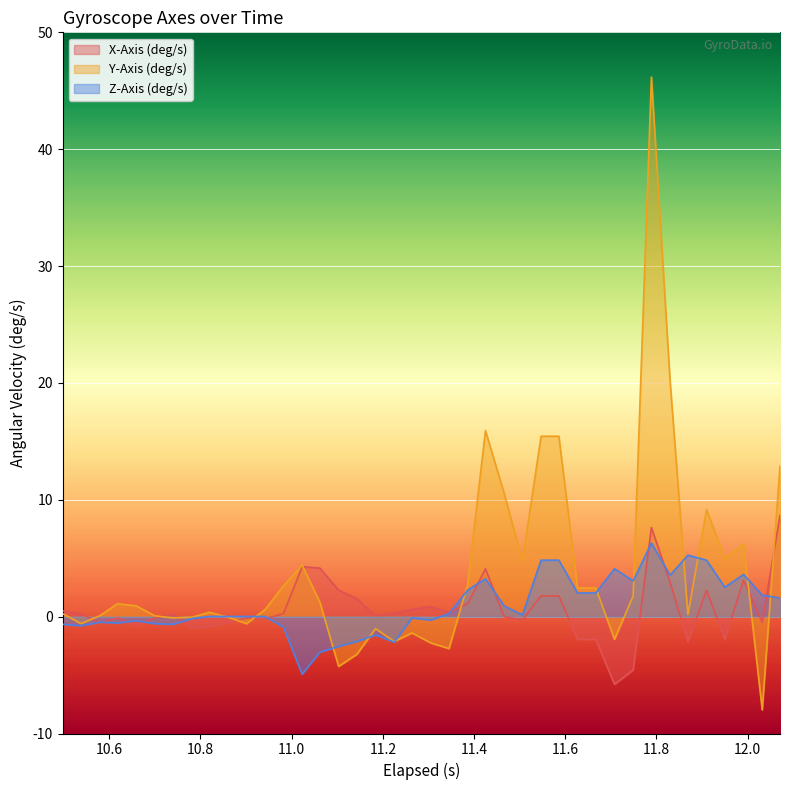

What is the lowest value of the Y-Axis (deg/s) series?

-8.0